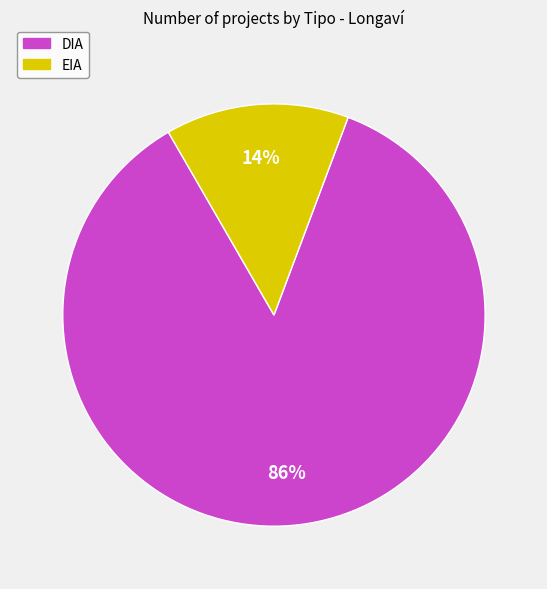

To the nearest percent, what is the average slice percentage?

50%